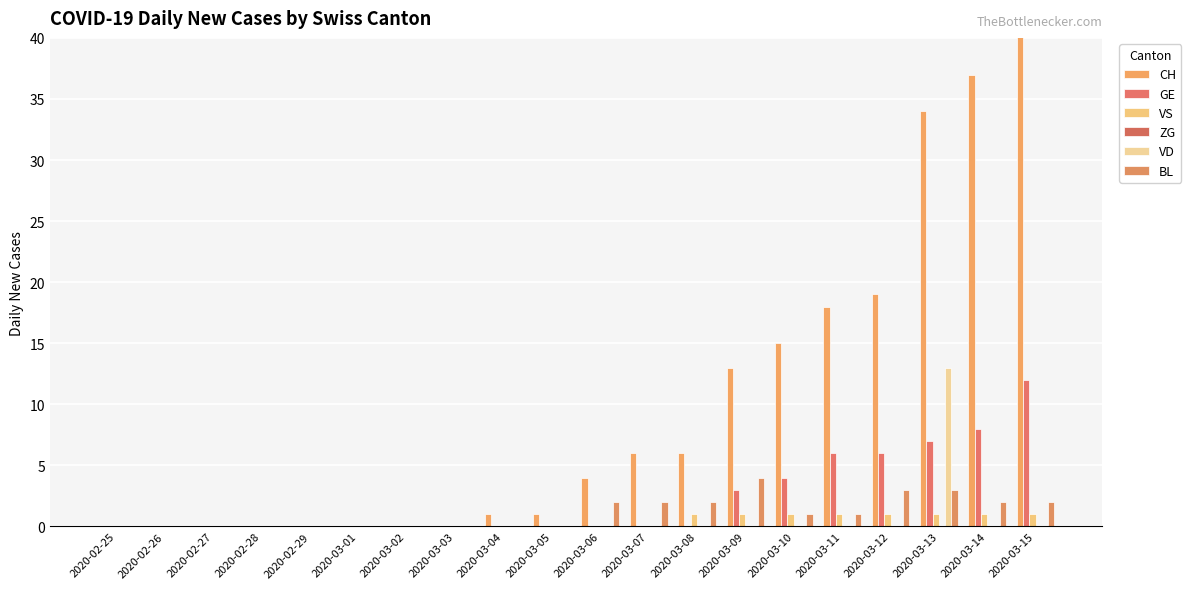

Which has a higher value, 2020-03-08 or 2020-03-15?

2020-03-15